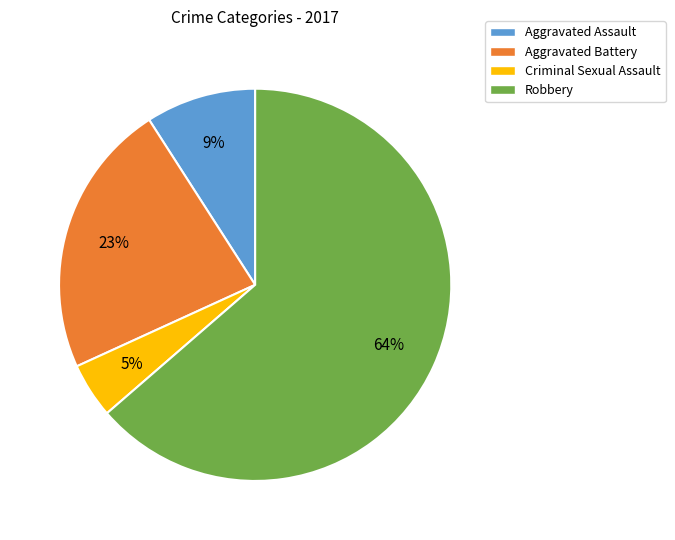

What is the smallest slice in the pie chart?

Criminal Sexual Assault